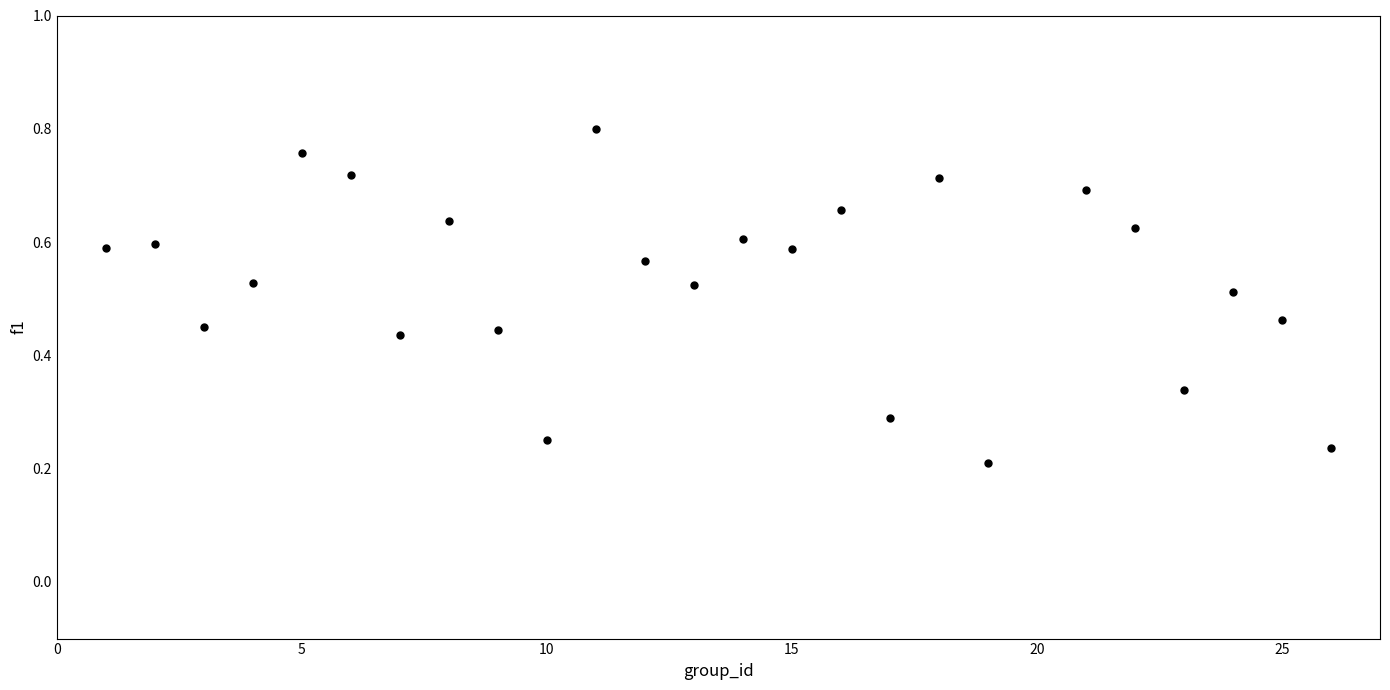

What is the range of X values (max minus min)?

25.0